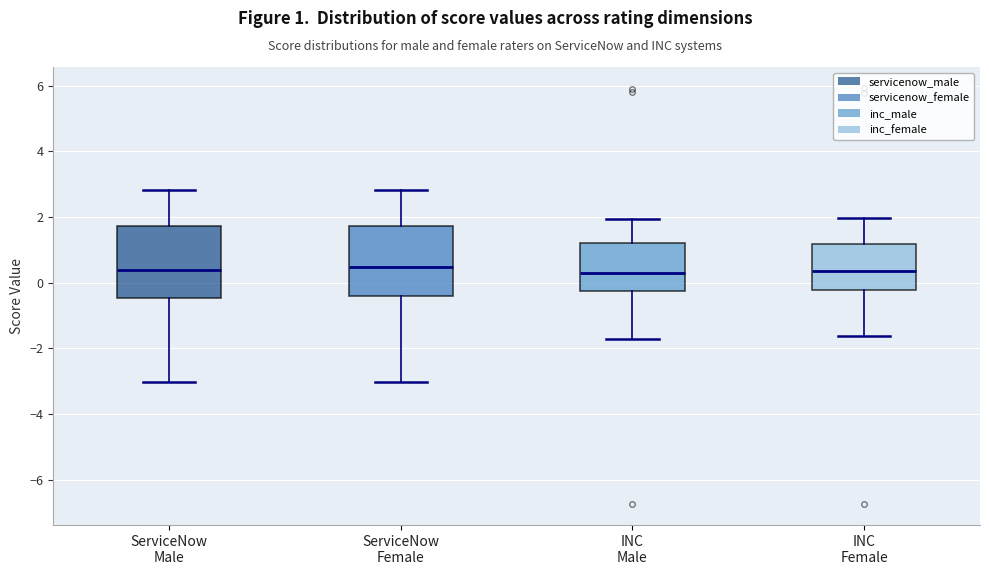

Reading left to right, read every box against the y-axis: the position of its median line, the range the box covers, and the ends of its whiskers. The values are not printed on the chart, so give them approximately, as read against the axis.

ServiceNow Male: median 0.4, box -0.4 to 1.8, whiskers -3.0 to 2.8
ServiceNow Female: median 0.4, box -0.4 to 1.8, whiskers -3.0 to 2.8
INC Male: median 0.4, box -0.2 to 1.2, whiskers -1.8 to 2.0
INC Female: median 0.4, box -0.2 to 1.2, whiskers -1.6 to 2.0